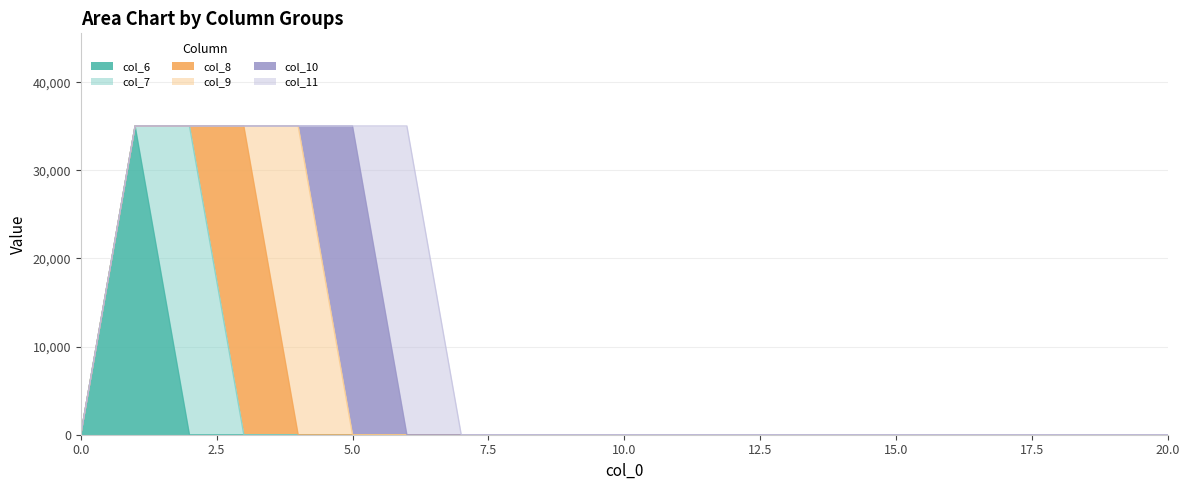

How many positive values does the col_8 series have?

1